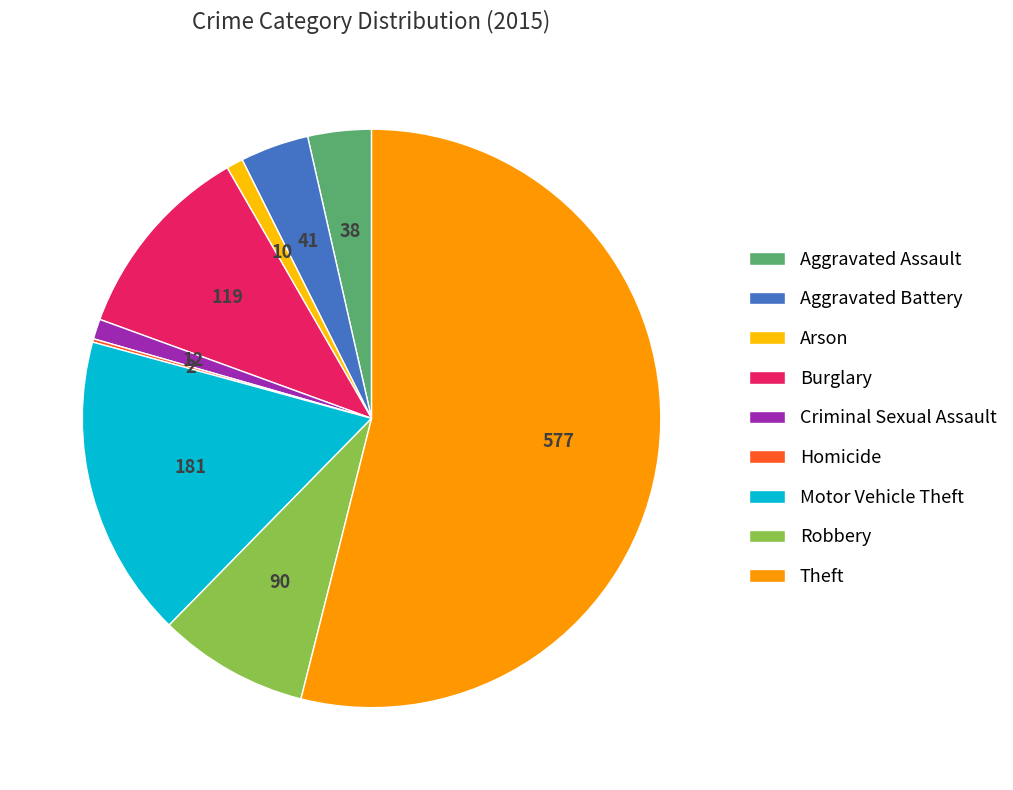

Which slice is the largest?

Theft